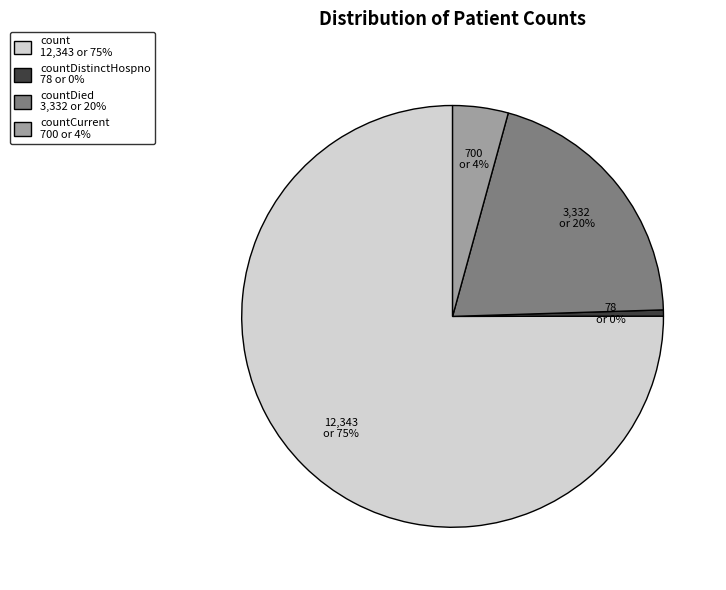

The count 12,343 or 75% slice represents 75% of the pie. True or false?

True